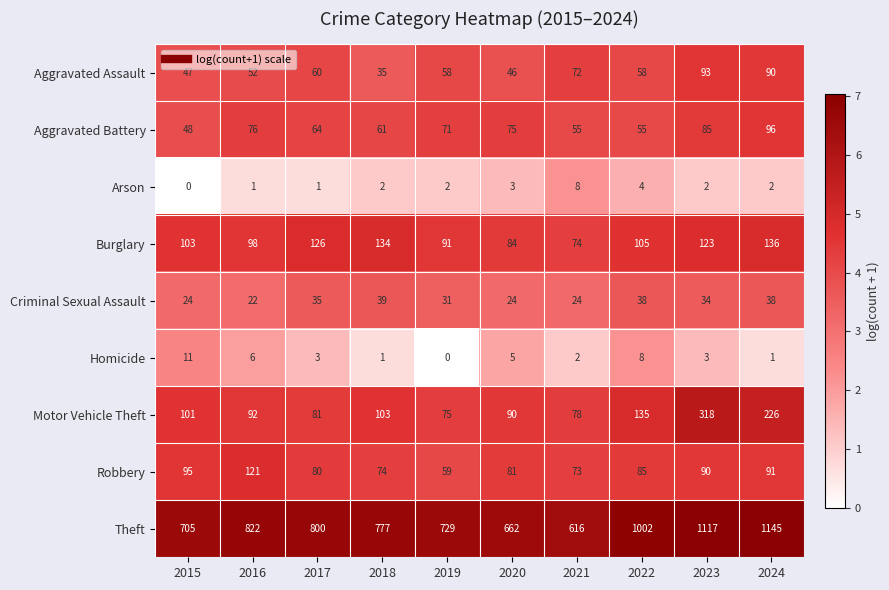

Is it true that Aggravated Battery equals 95 at 2018?

False